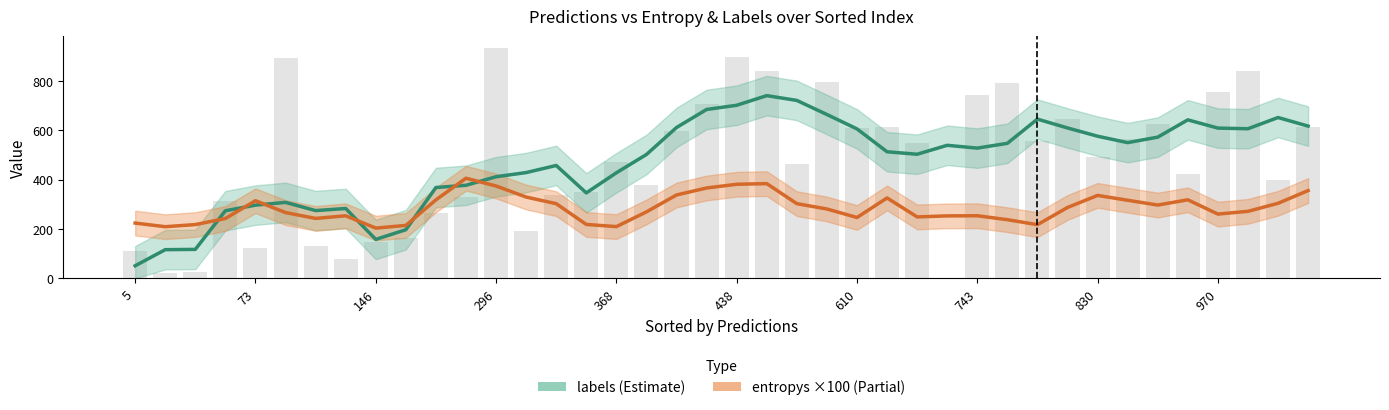

Reading left to right, transcribe all the data shown in this chart.

labels (Estimate): 51.0	116.2	117.4	273.8	296.4	307.6	274.4	282.8	157.8	197.0	367.8	376.8	411.4	428.2	457.0	346.0	427.4	501.4	610.6	683.6	700.6	739.6	720.2	663.2	605.0	512.4	502.4	538.6	527.2	546.6	644.6	608.8	575.4	549.4	571.6	641.6	608.2	605.6	651.0	616.3
entropys (scaled ×100): 223.9	209.2	217.8	242.4	314.3	266.4	242.7	253.3	203.5	214.4	317.9	405.3	373.9	329.2	302.4	218.3	209.5	269.2	337.6	365.8	380.9	383.5	302.4	280.9	246.5	325.5	248.9	252.9	253.5	237.6	217.3	287.0	335.8	316.2	296.8	318.0	260.2	271.4	303.9	355.4